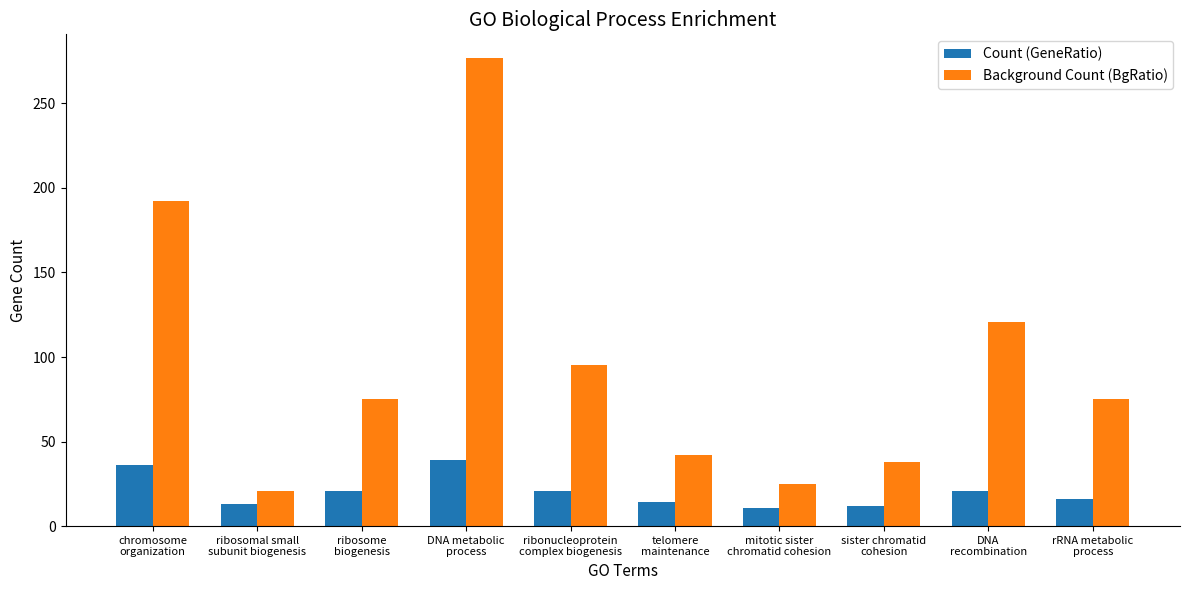

What is the difference between the maximum and minimum values in the Count (GeneRatio) series?

28